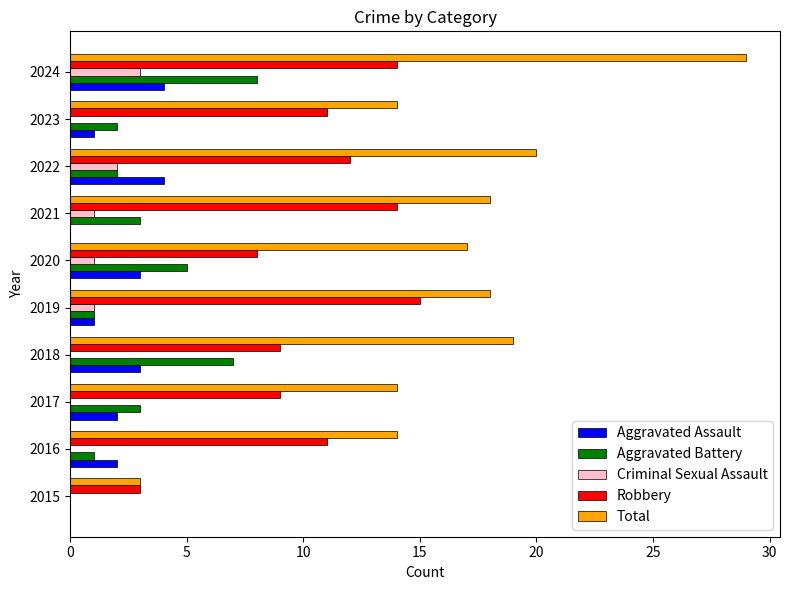

Is it true that Criminal Sexual Assault equals 2 at 2016?

False